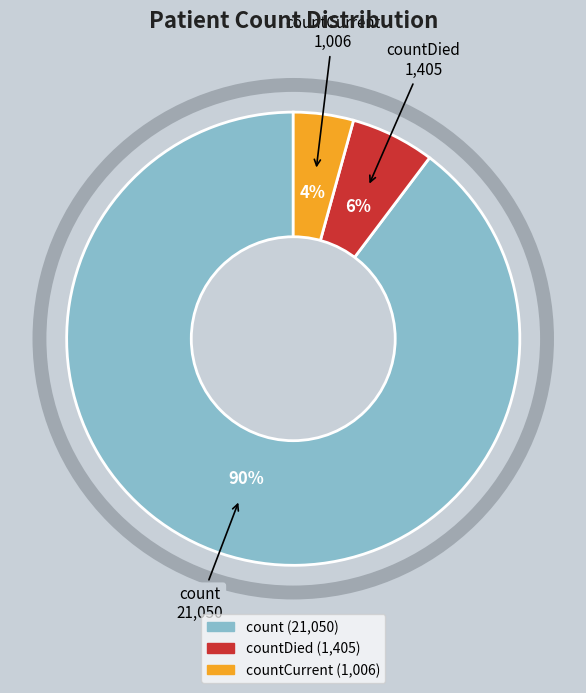

To the nearest percent, what is the average slice percentage?

33%